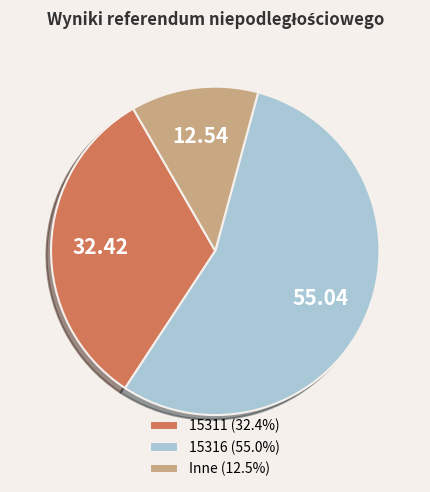

Approximately how many times larger is the value at 15311 (32.4%) compared to Inne (12.5%)?

2.6